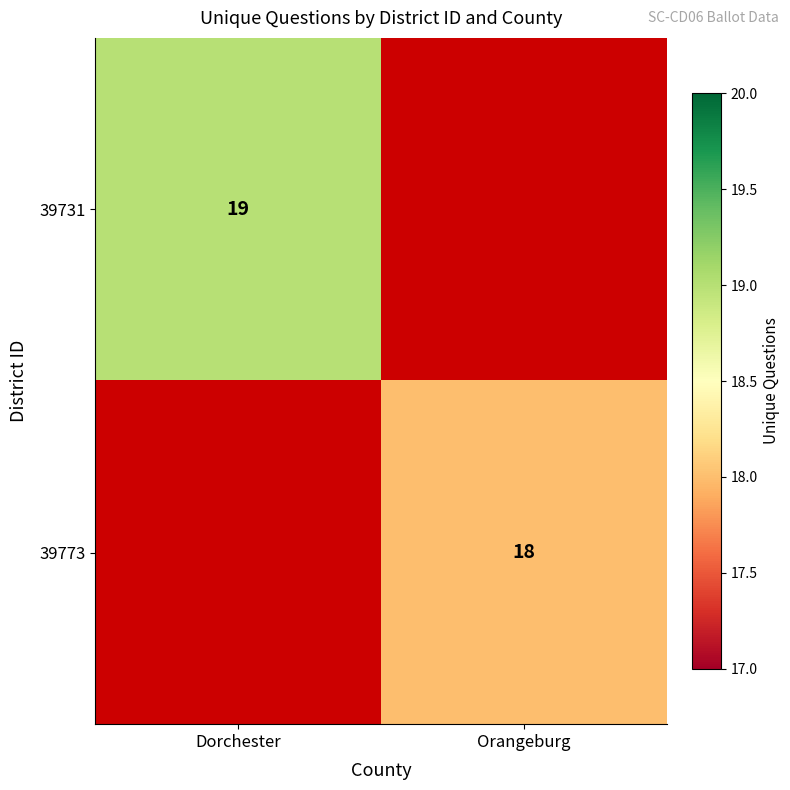

True or false: 39731 has a value of 8 at Dorchester.

False